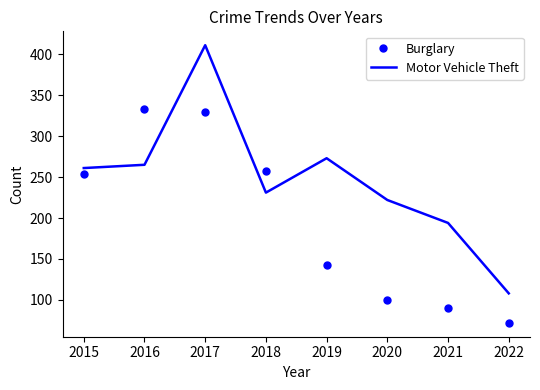

Where do Motor Vehicle Theft and Burglary first cross each other?

2015 and 2016